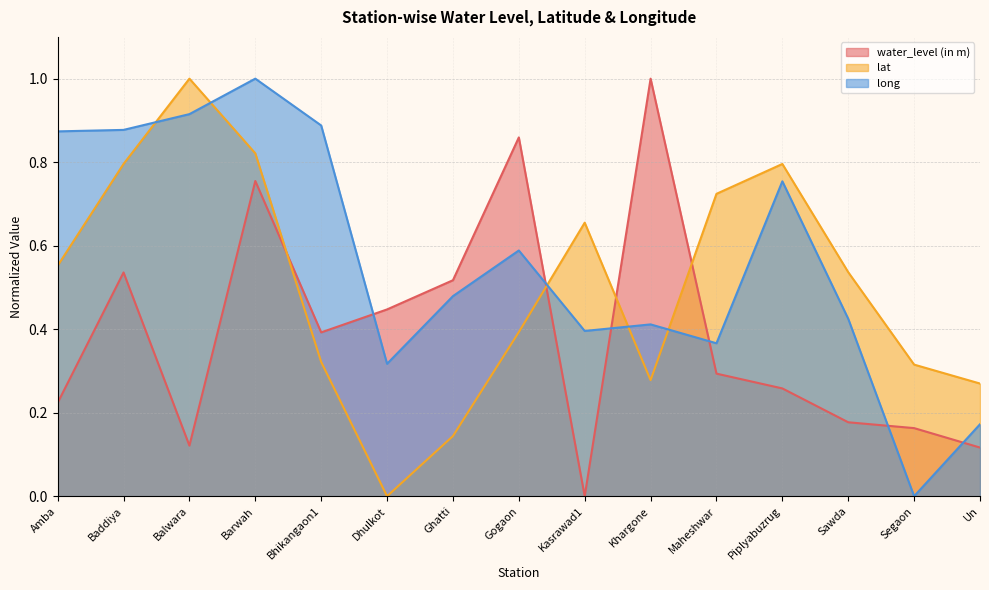

List the series in order of their peak value, highest first.

water_level (in m), lat, long